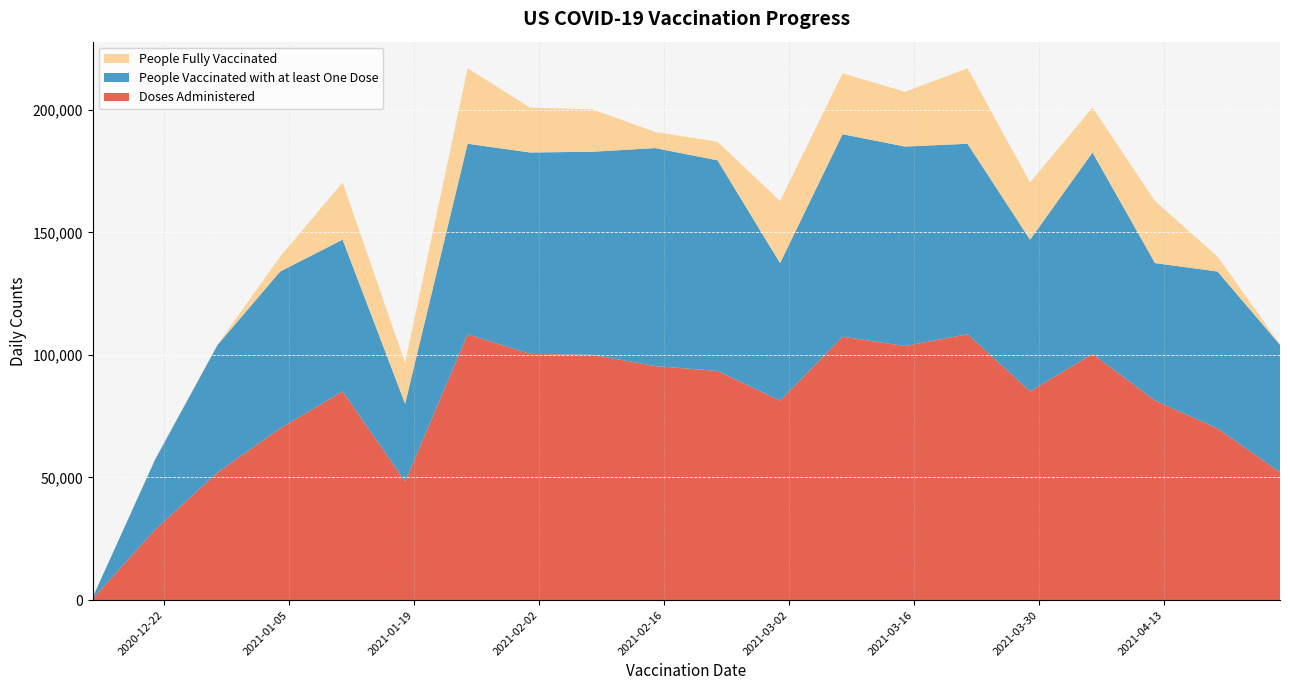

Reading left to right, extract all data points from this chart.

Doses Administered: 522	28761	52139	70044	85156	48367	108452	100422	100061	95467	93453	81379	107435	103639	108452	85156	100422	81379	70044	52139
People Vaccinated with at least One Dose: 522	28625	51969	63981	61848	31729	77677	82144	82814	88896	85925	56071	82590	81342	77677	61848	82144	56071	63981	51969
People Fully Vaccinated: 2	137	173	6091	23327	16645	30793	18290	17256	6578	7541	25314	24850	22311	30793	23327	18290	25314	6091	173